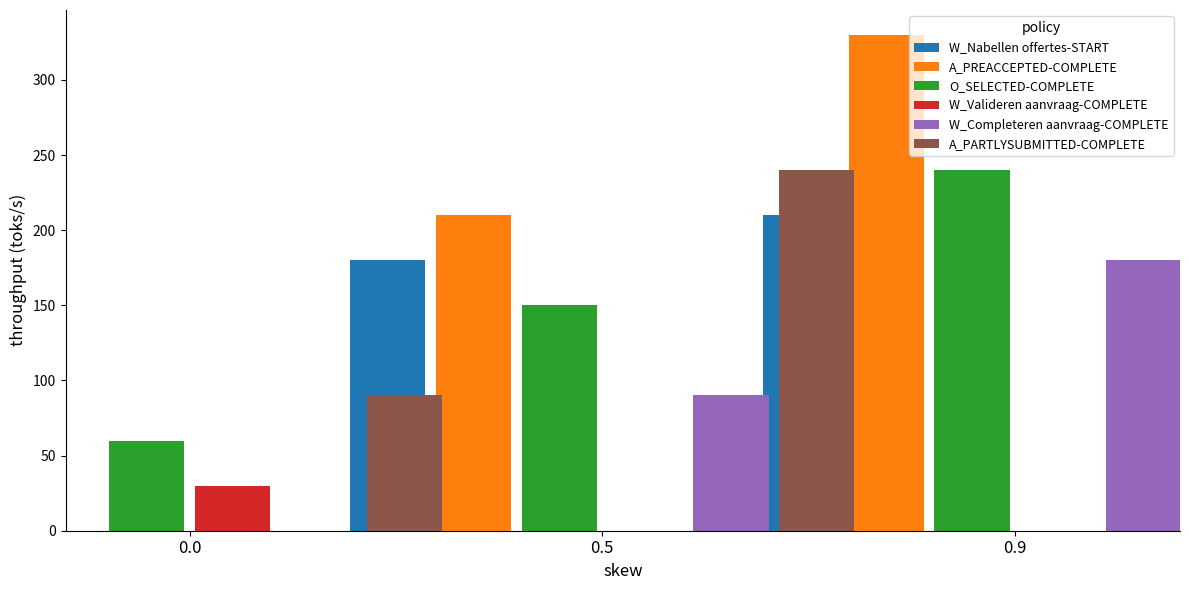

What is the greatest value displayed?

330